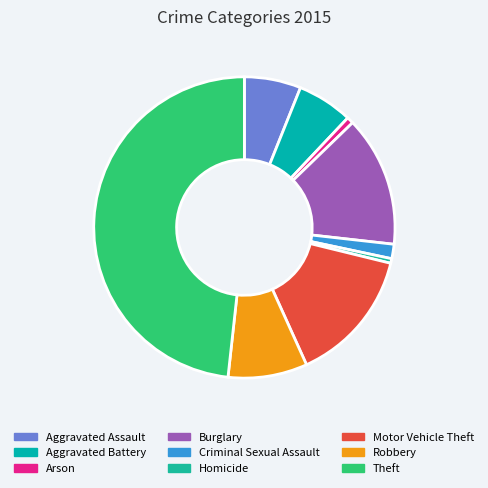

Is it true that Homicide is 0% of the pie?

True